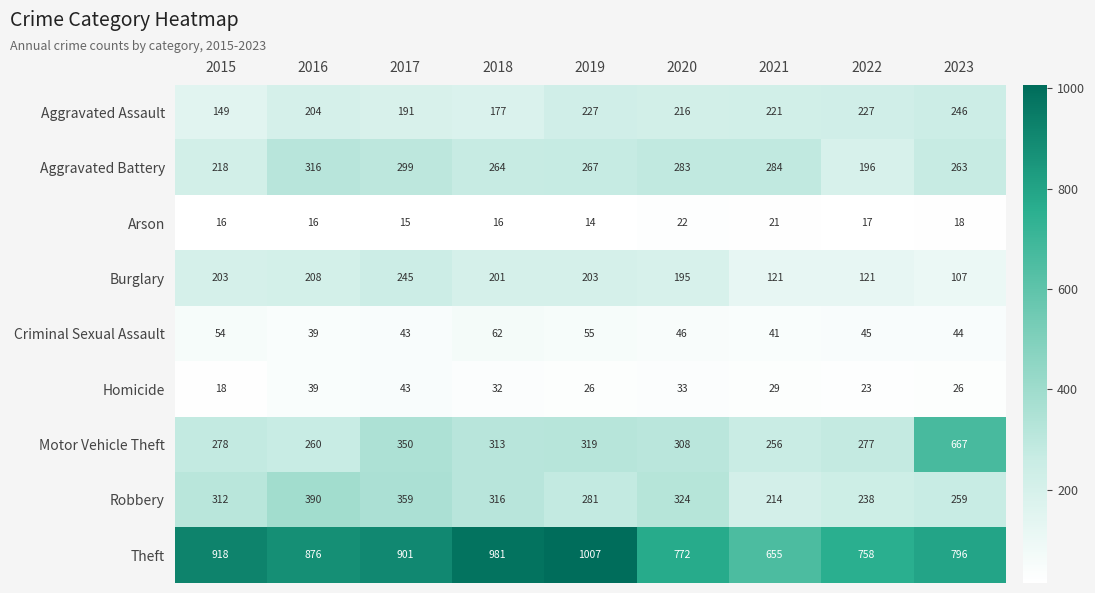

True or false: Criminal Sexual Assault has a value of 43 at 2017.

True